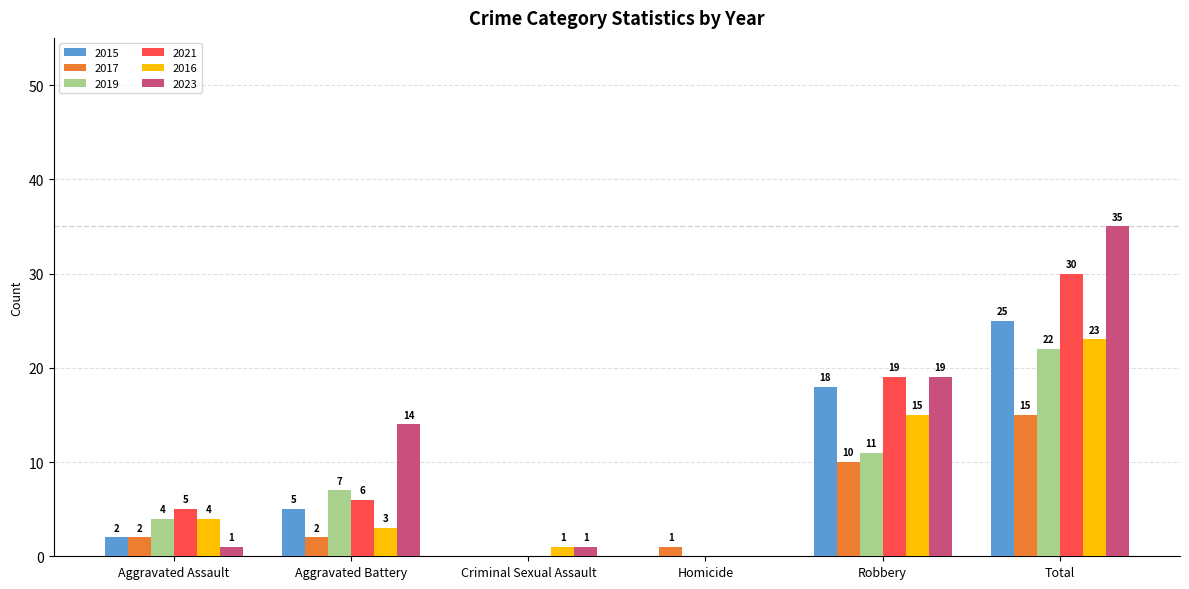

What is the total value across all series at Total?

150